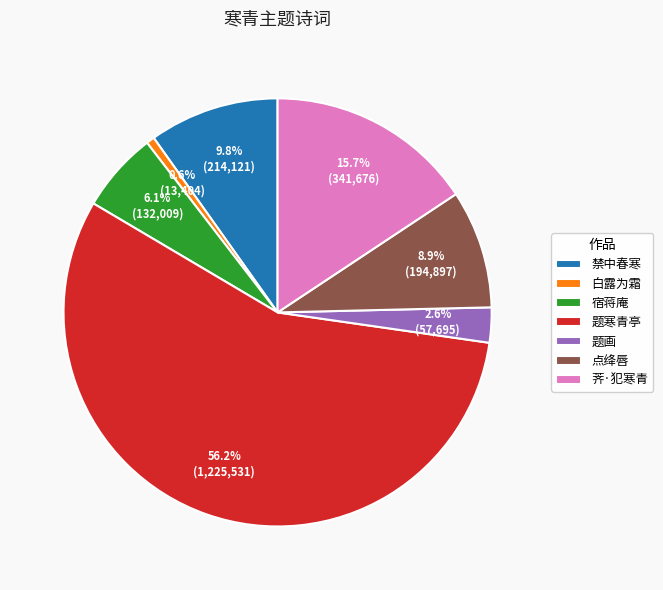

Does any single category account for the majority?

Yes